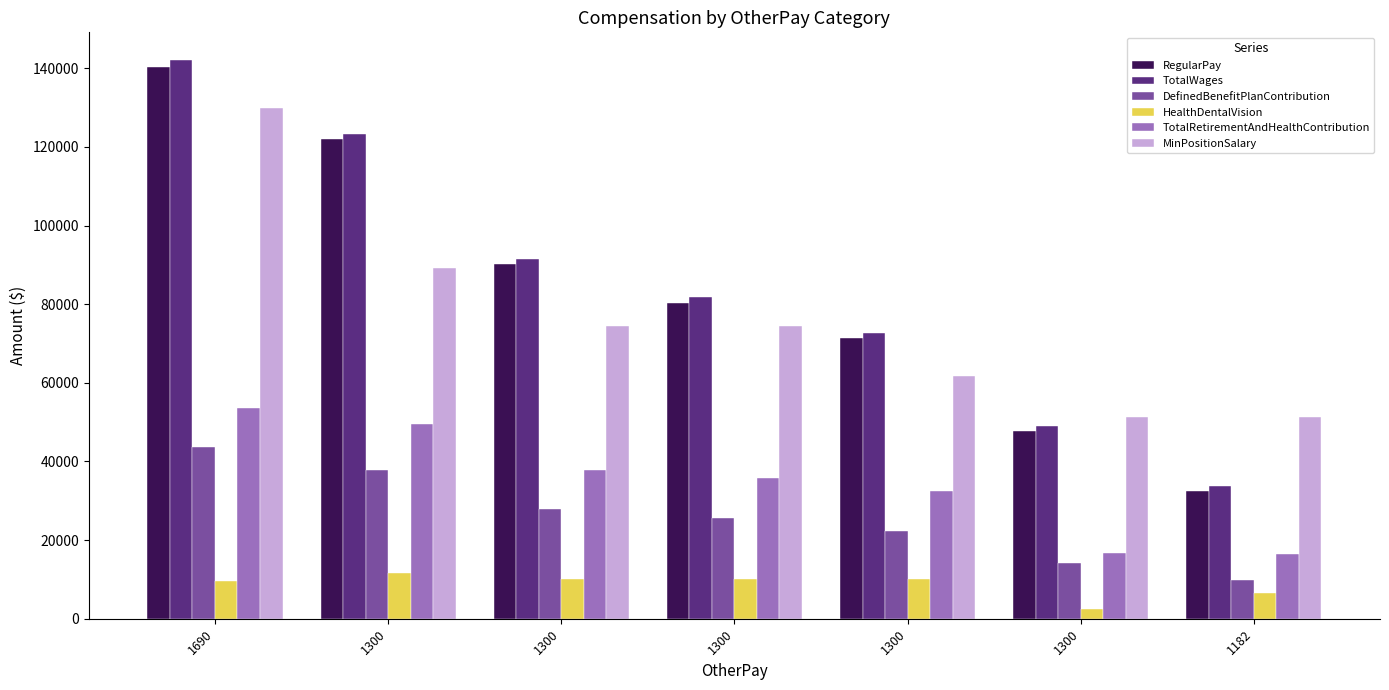

How many bars are there in each group?

6